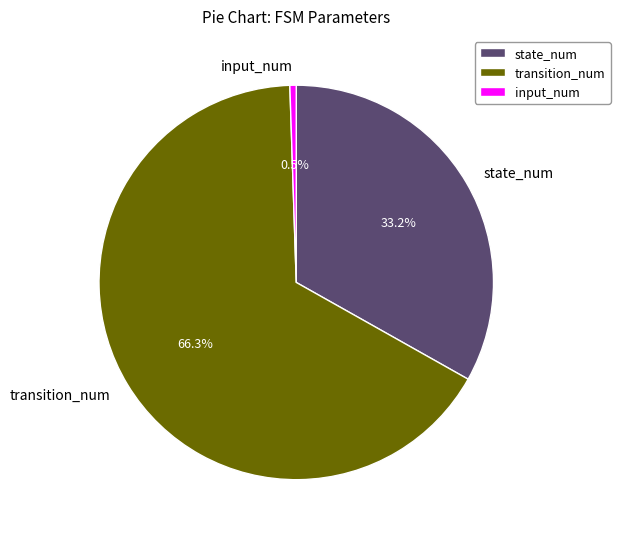

Does any single category account for the majority?

Yes